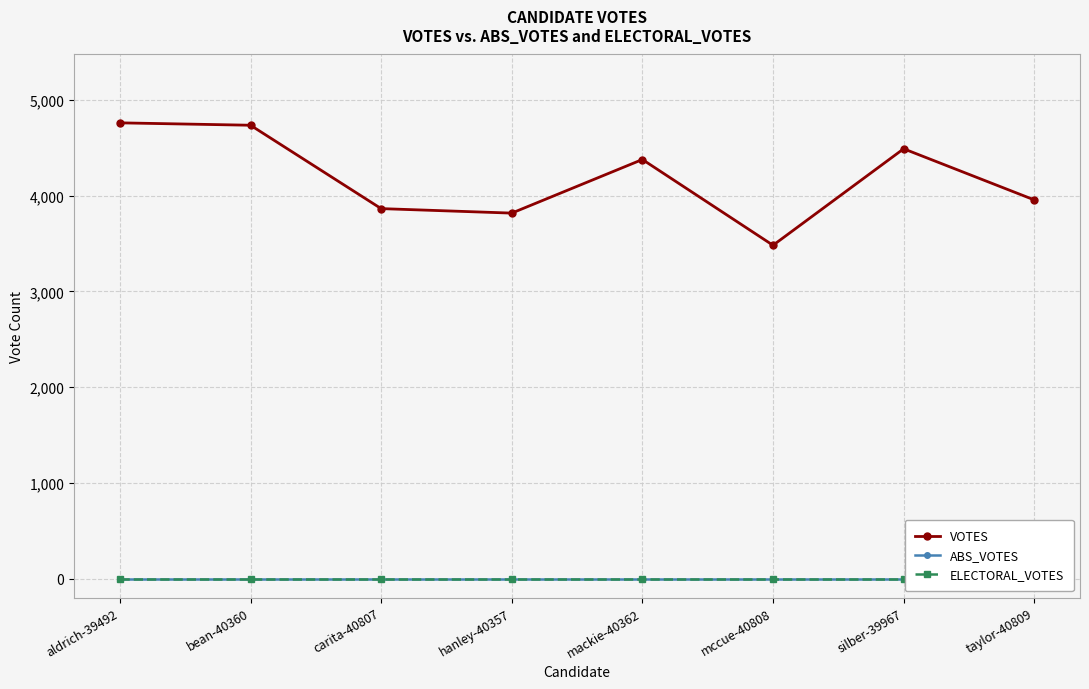

At which category is the sum across all series the highest?

aldrich-39492